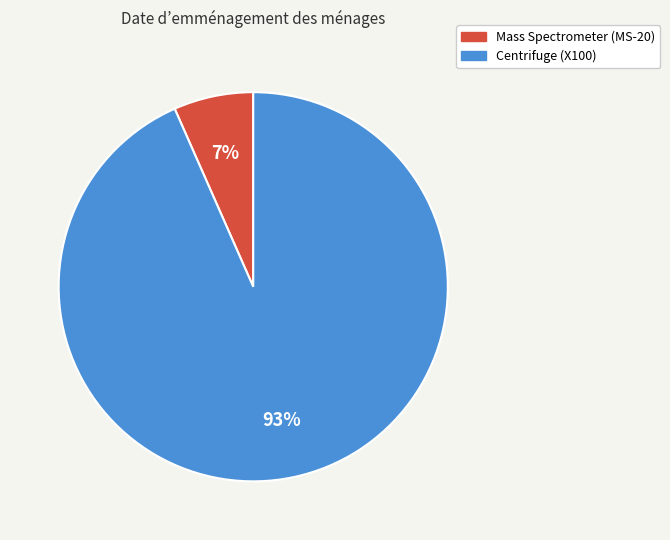

Is Centrifuge (X100) the majority of the pie?

Yes